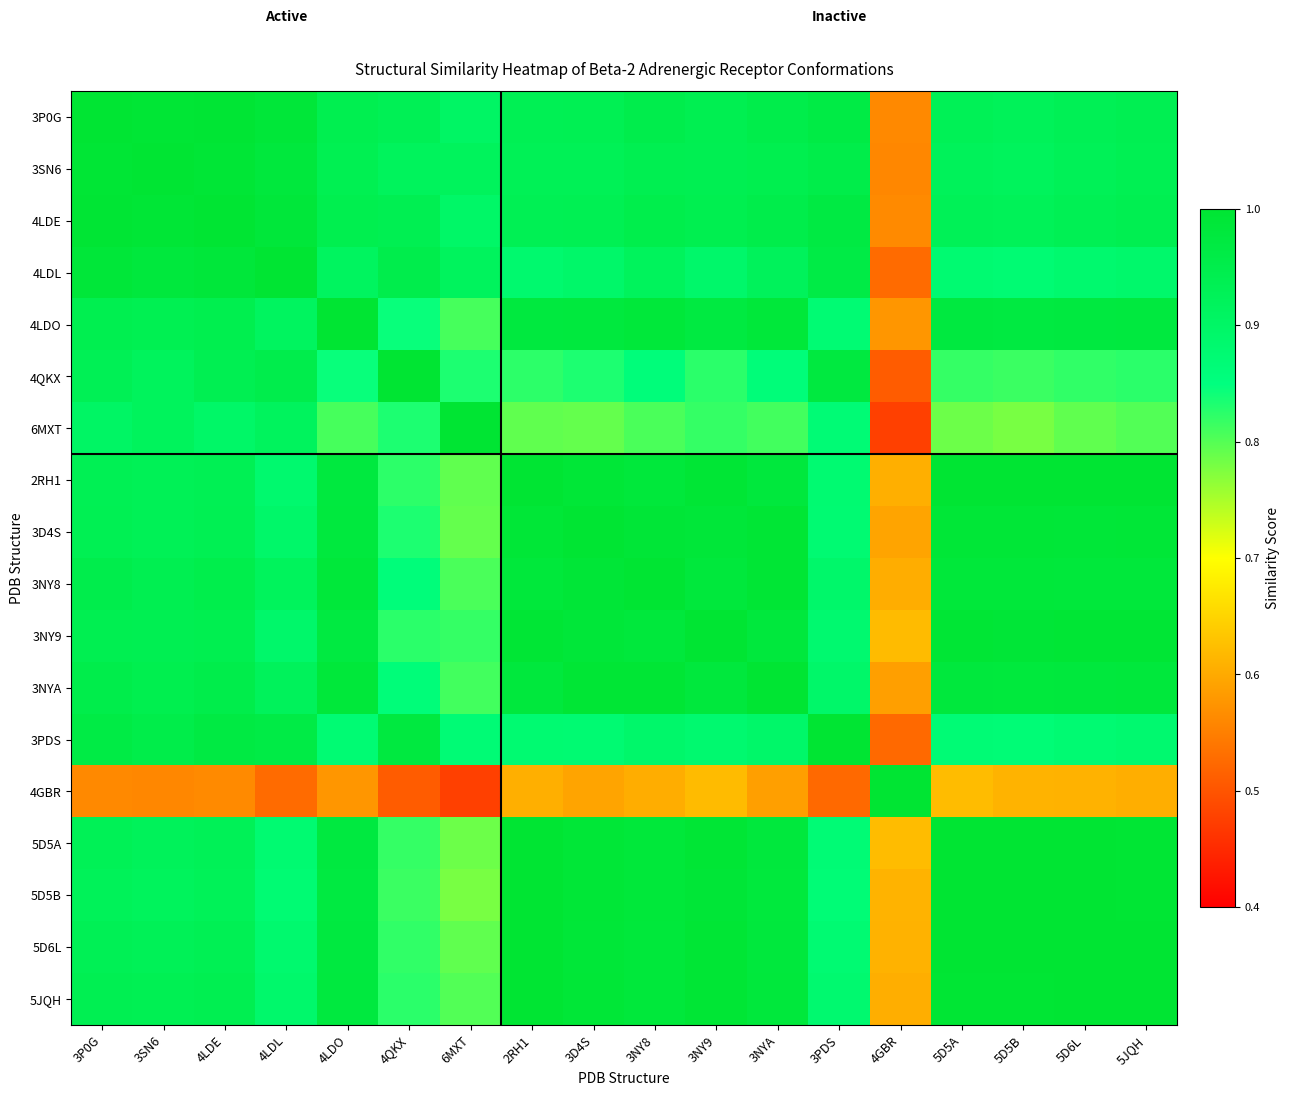

How many categories are shown in the chart?

18